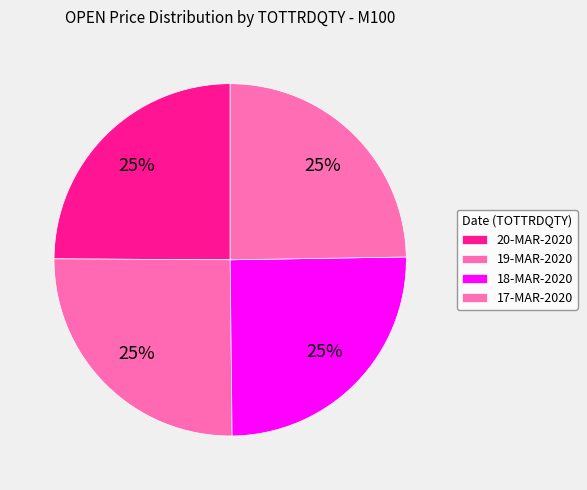

How many segments does this pie chart have?

4